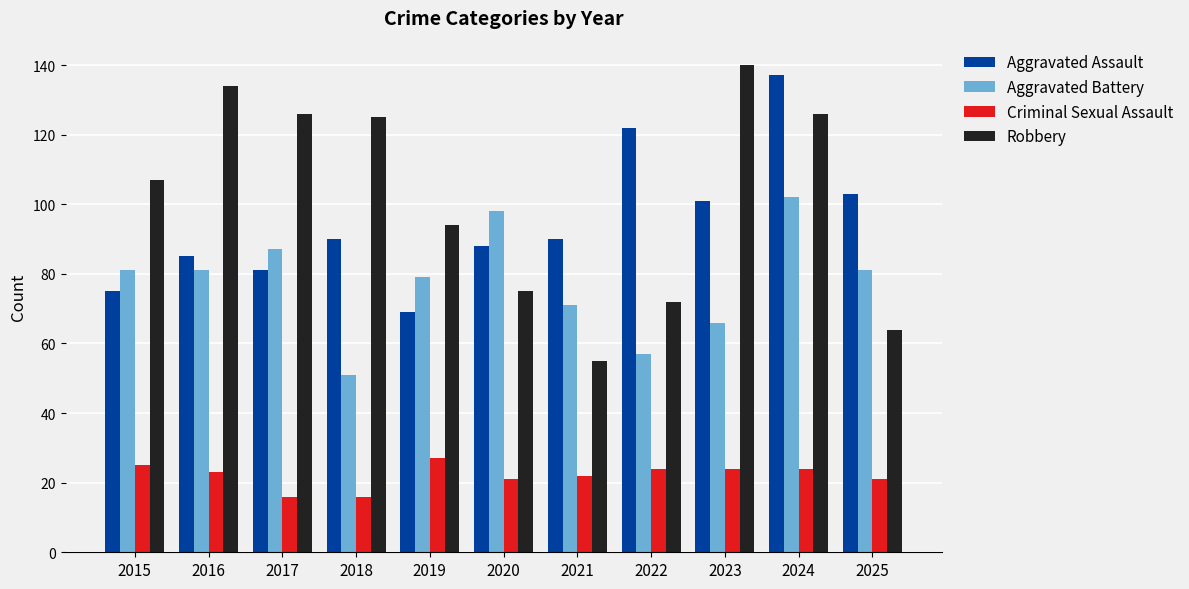

What is the greatest value displayed?

140